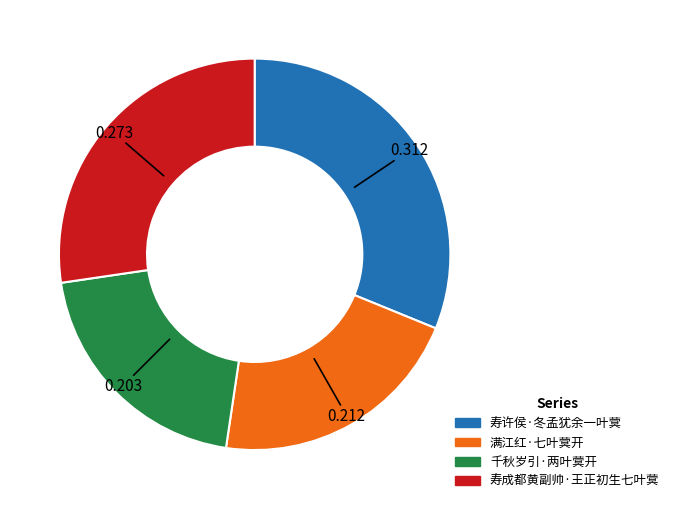

Between 寿许侯·冬孟犹余一叶蓂 and 千秋岁引·两叶蓂开, which is larger?

寿许侯·冬孟犹余一叶蓂